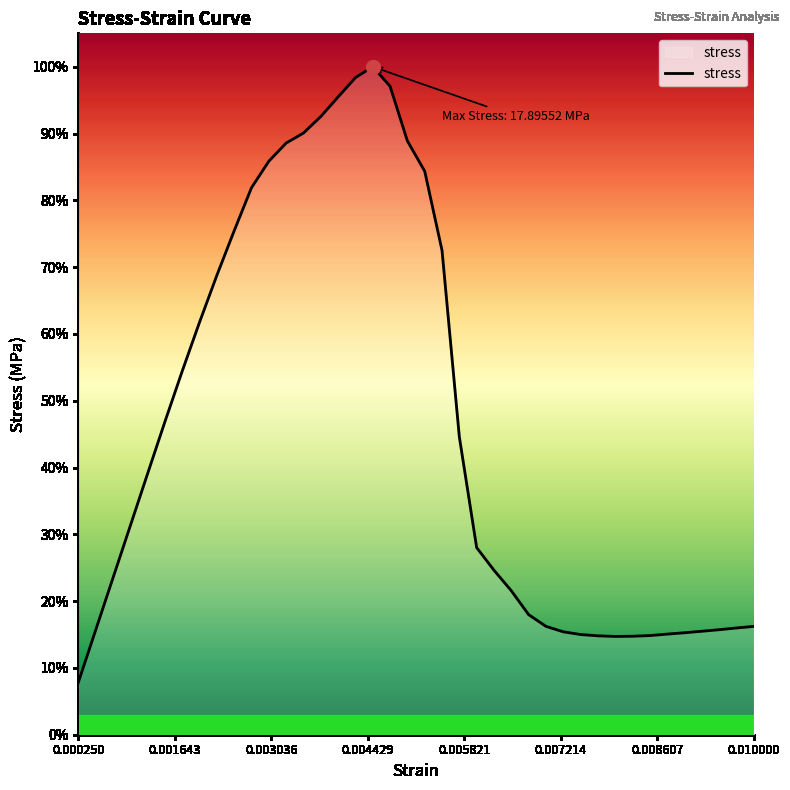

Reading left to right, what are all the values shown in this chart?

1.4	2.8	4.2	5.6	7.0	8.4	9.7	11.1	12.3	13.5	14.7	15.4	15.9	16.1	16.6	17.1	17.6	17.9	17.4	15.9	15.1	13.0	8.0	5.0	4.4	3.9	3.2	2.9	2.8	2.7	2.6	2.6	2.6	2.7	2.7	2.7	2.8	2.8	2.9	2.9